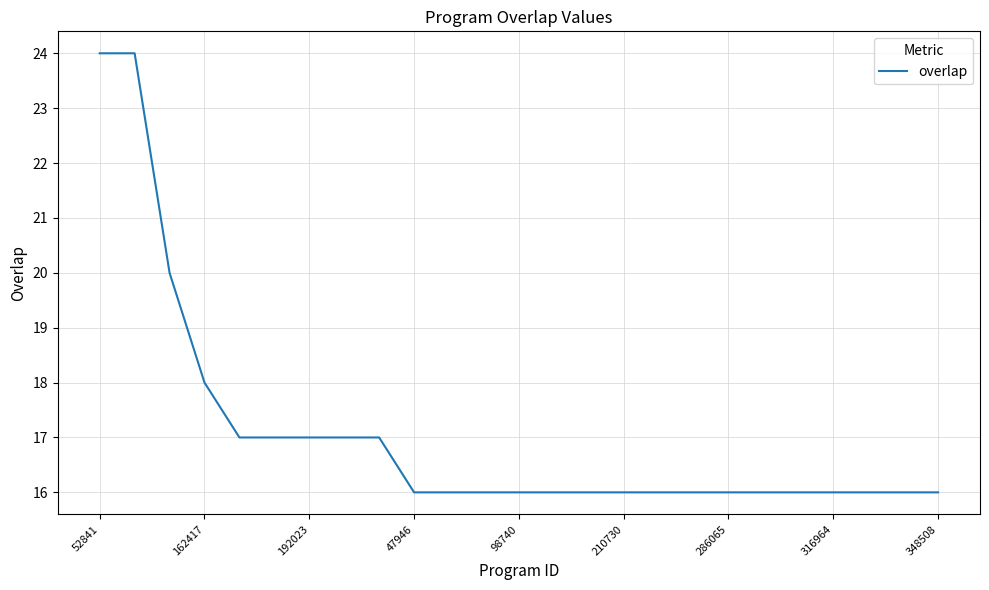

What is the difference between the maximum and minimum values?

8